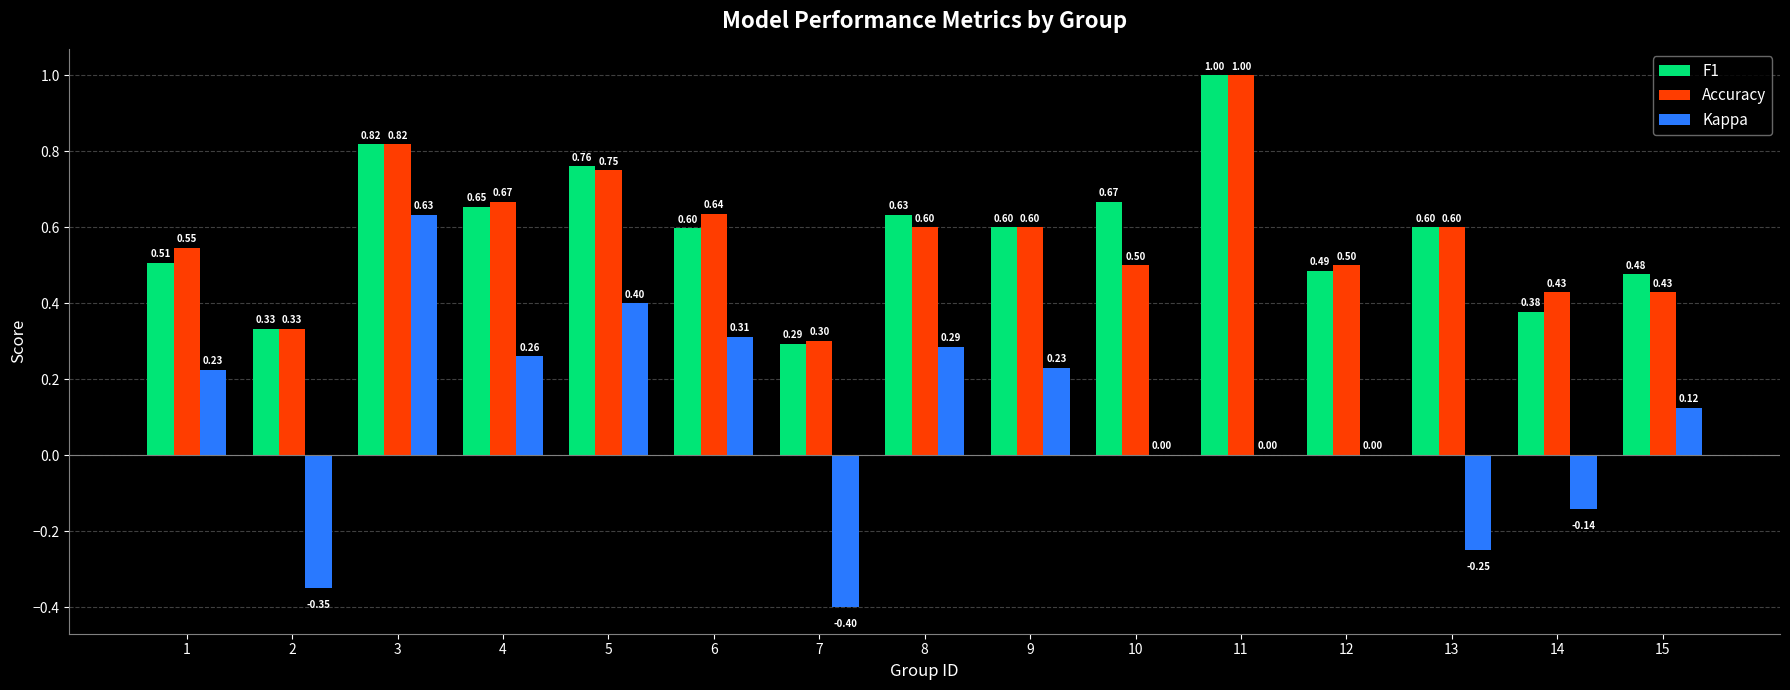

Between 9 and 12, which series saw the biggest shift?

Kappa